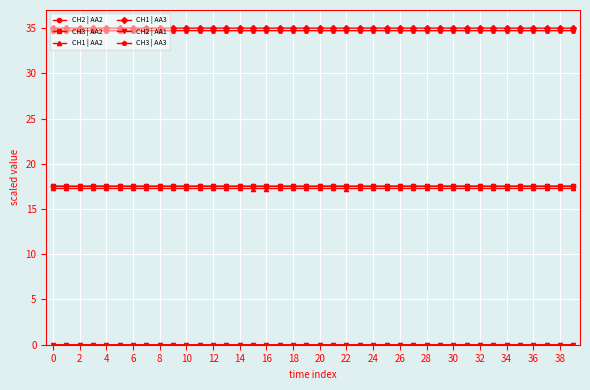

True or false: CH3 | AA2 and CH1 | AA2 cross at least once.

False